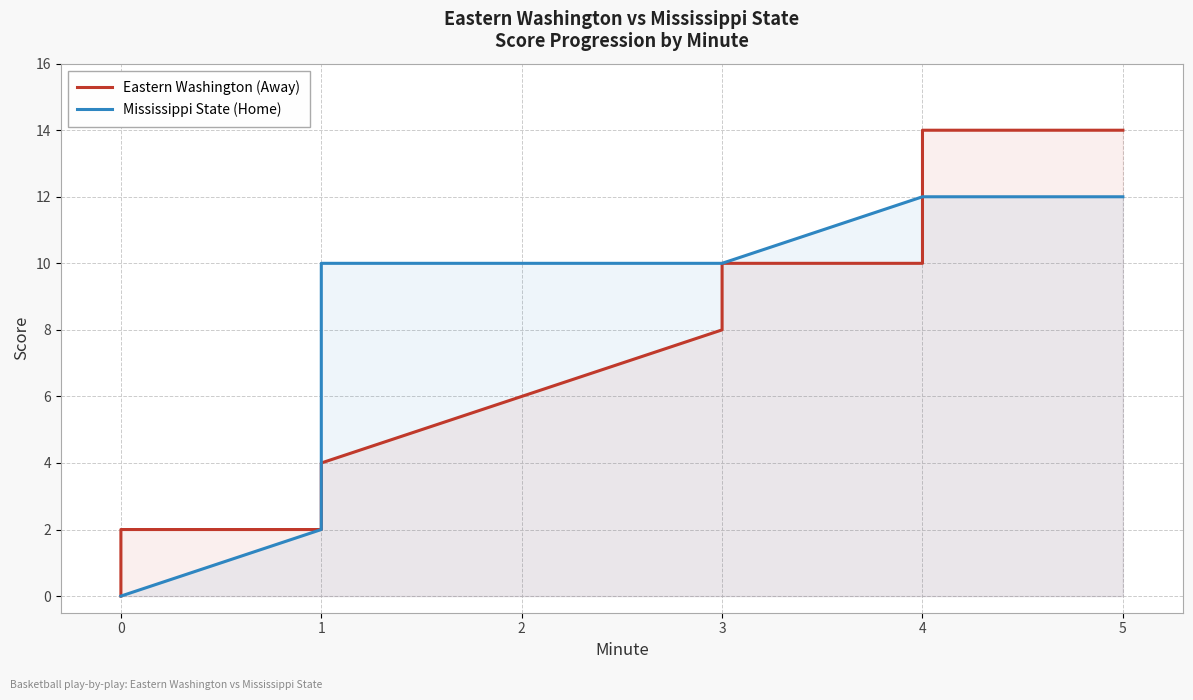

Rank the series by their average value, from lowest to highest.

Eastern Washington (Away), Mississippi State (Home)